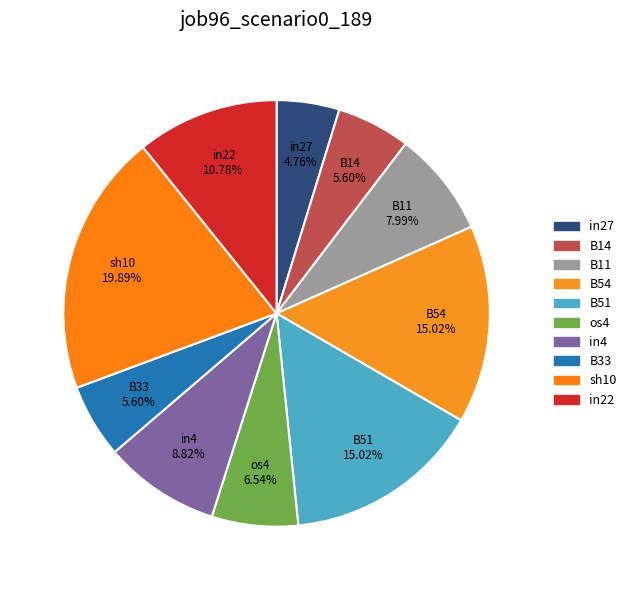

To the nearest percent, what is the difference between the in27 and B11 slice percentages?

3%